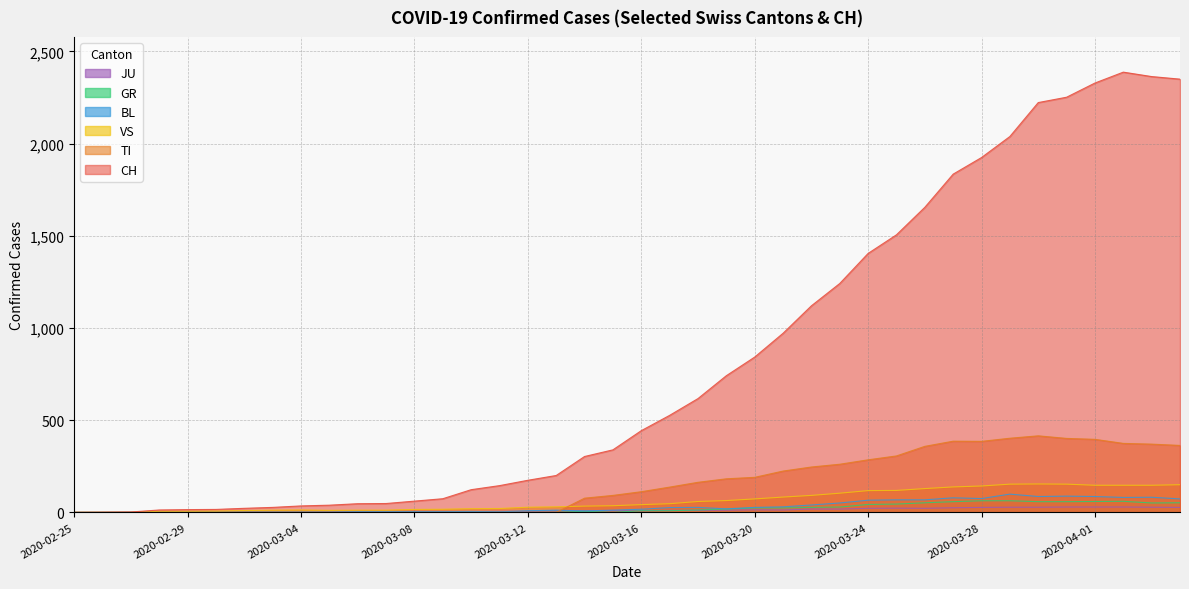

Where is BL nearest to the value 49?

2020-03-23